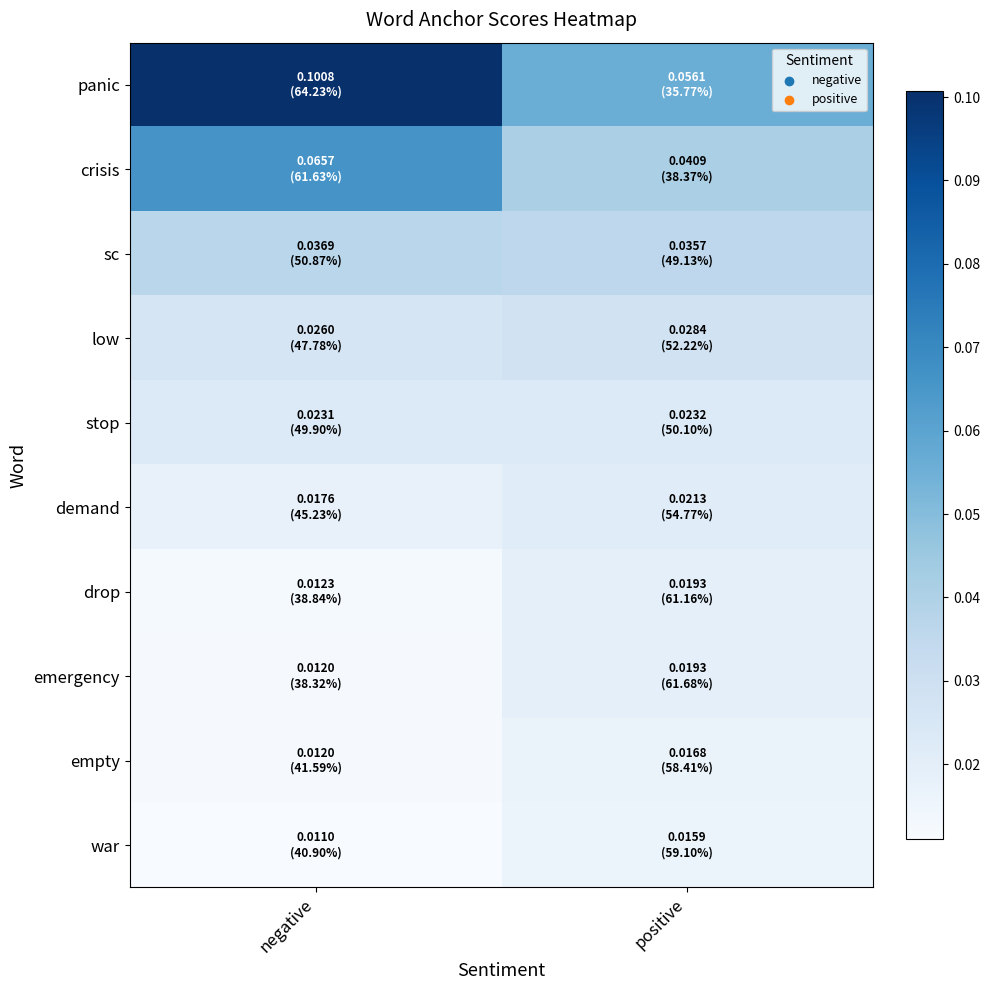

Which series has the largest range (max minus min)?

panic